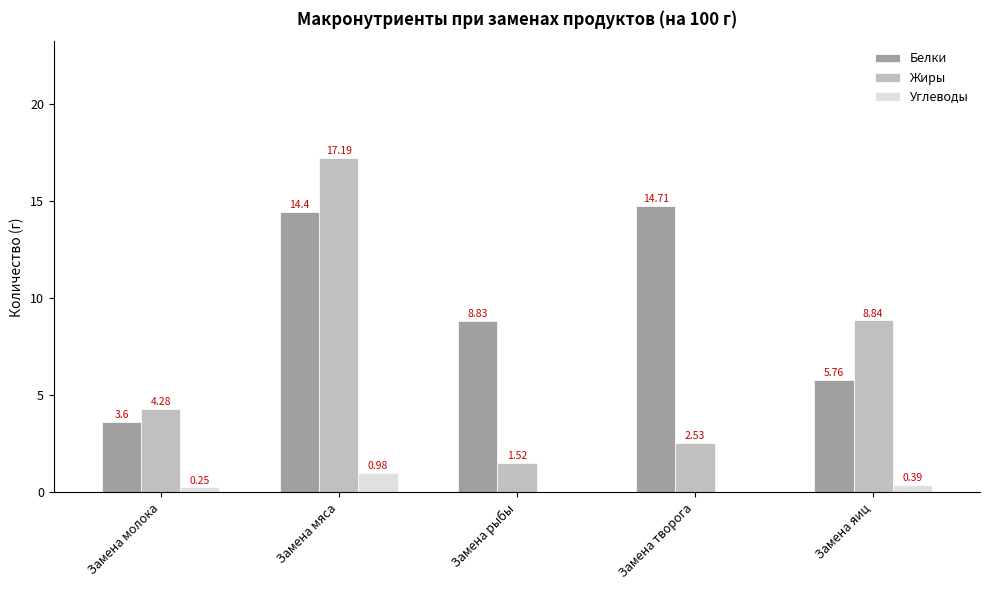

Which category has the highest value across all series?

Замена мяса